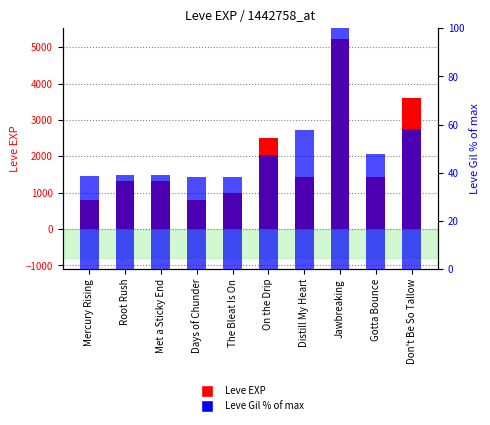

What is the spread (max minus min) of values at Distill My Heart?

1362.3